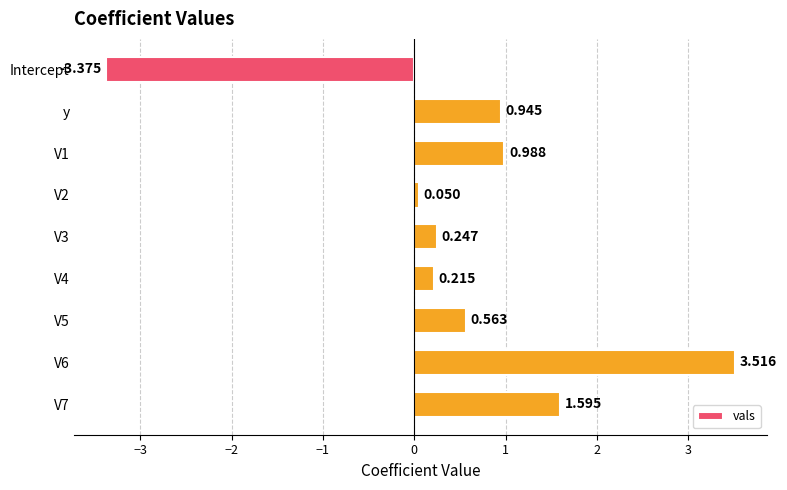

Rank the categories by value from lowest to highest.

Intercept, V2, V4, V3, V5, y, V1, V7, V6